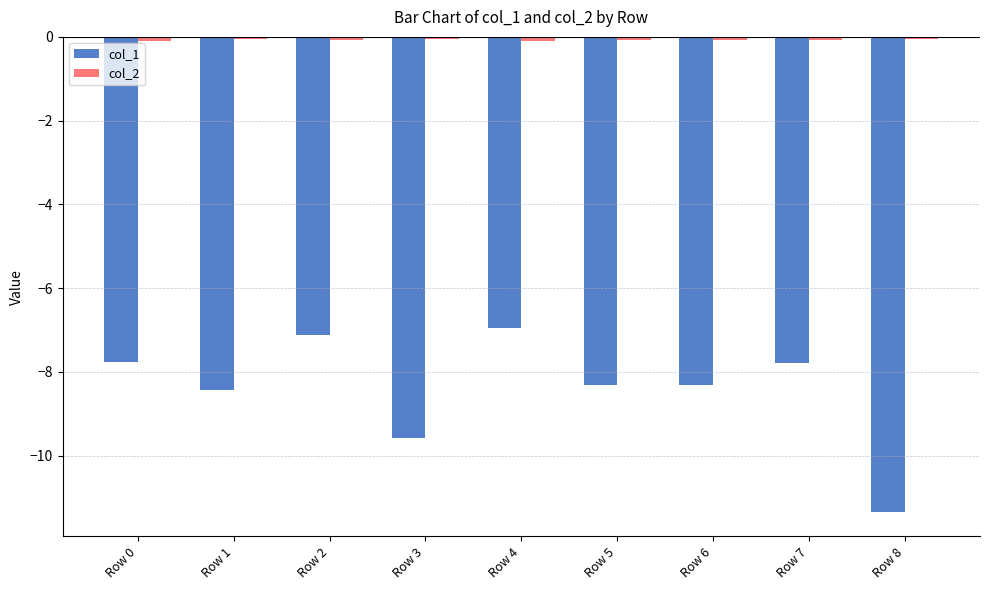

The col_1 series shows -10.8 at Row 2. True or false?

False